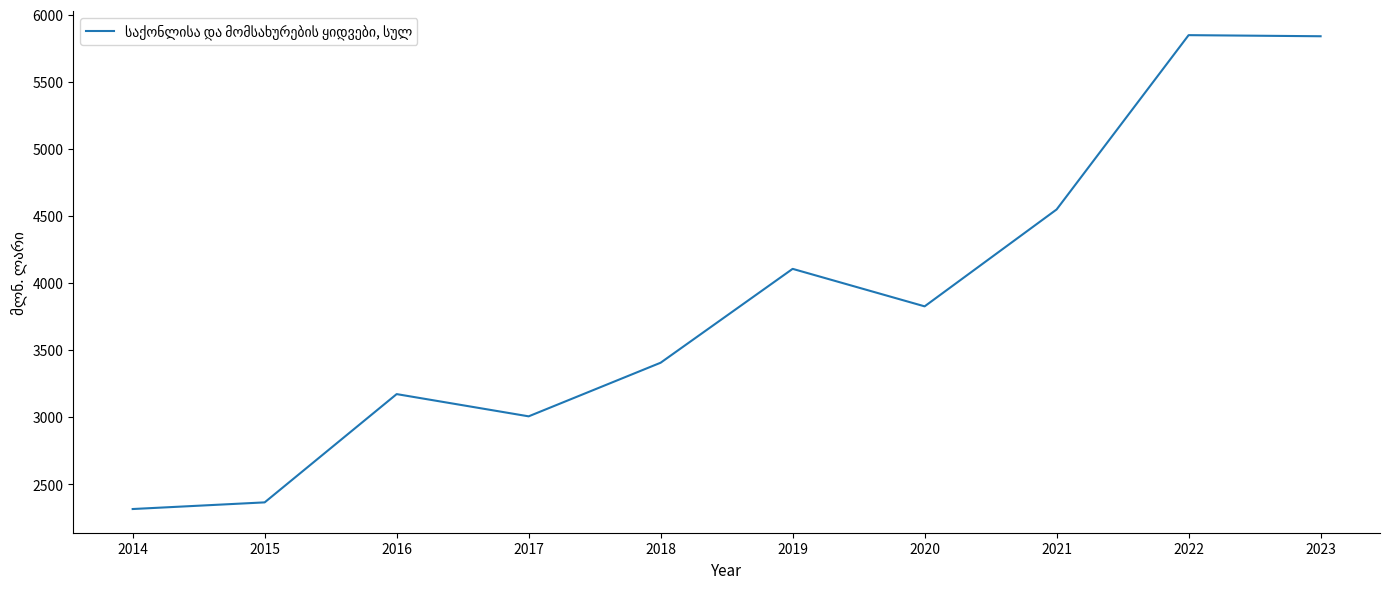

Read the value at 2022.

5849.0